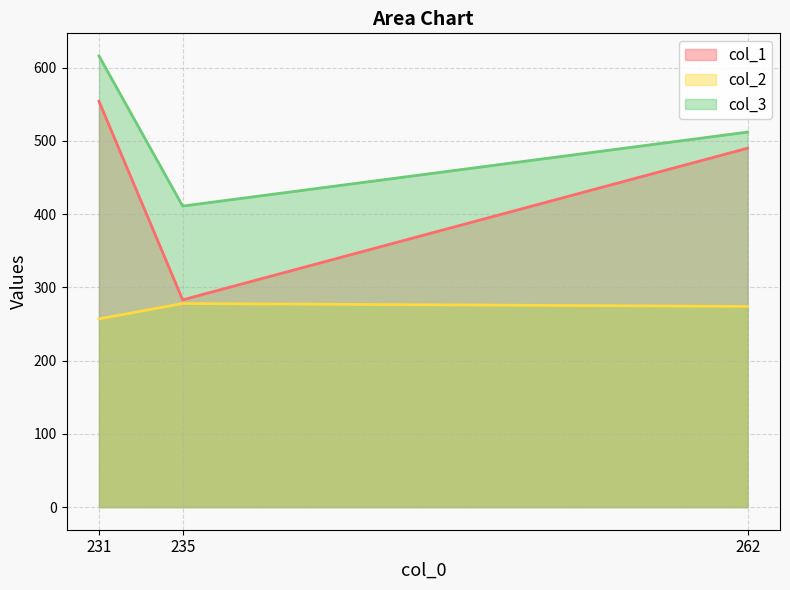

How many lines are shown in the chart?

3